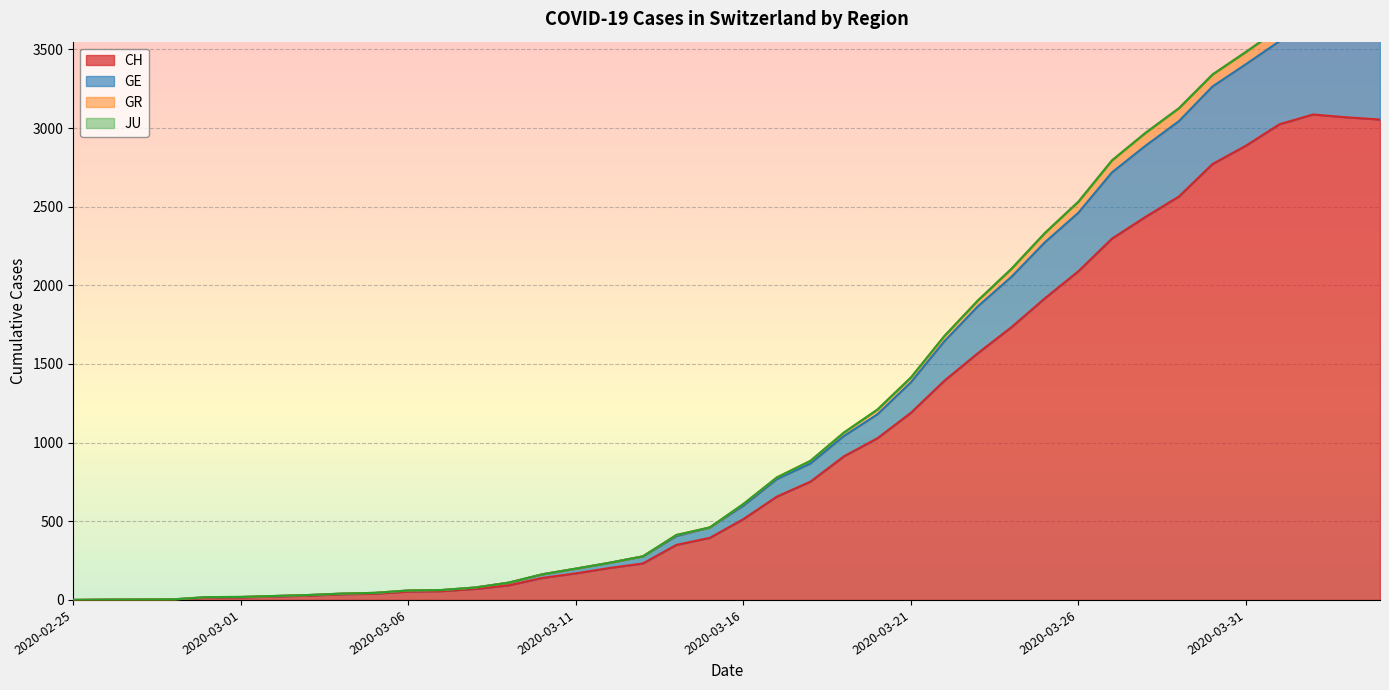

How many interior local peaks does the CH series have?

1